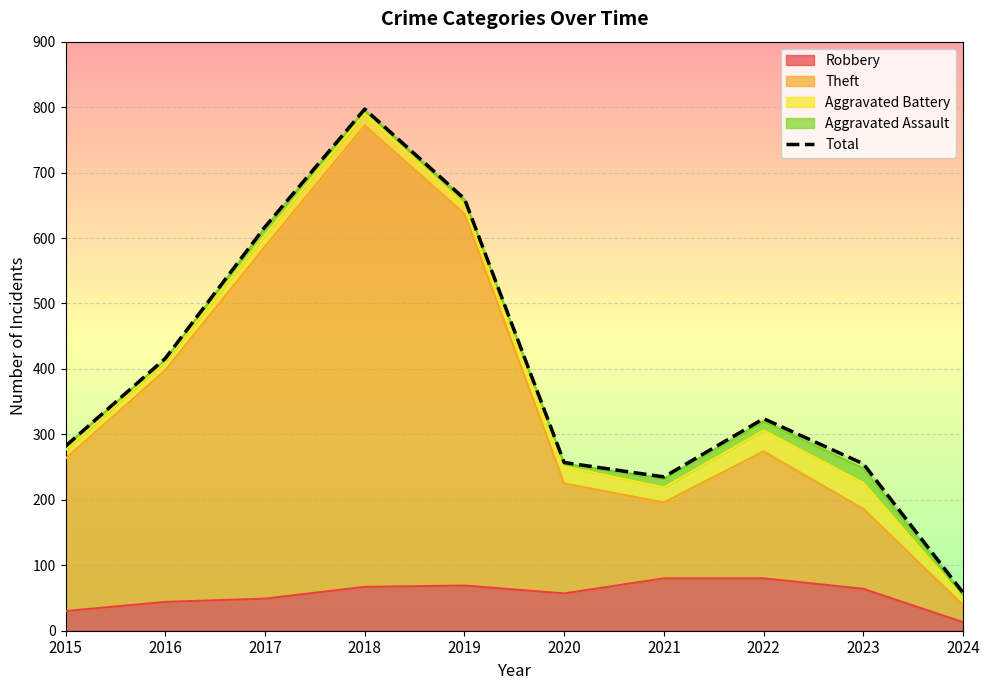

Rank the categories by value from lowest to highest.

2024, 2021, 2023, 2020, 2015, 2022, 2016, 2017, 2019, 2018